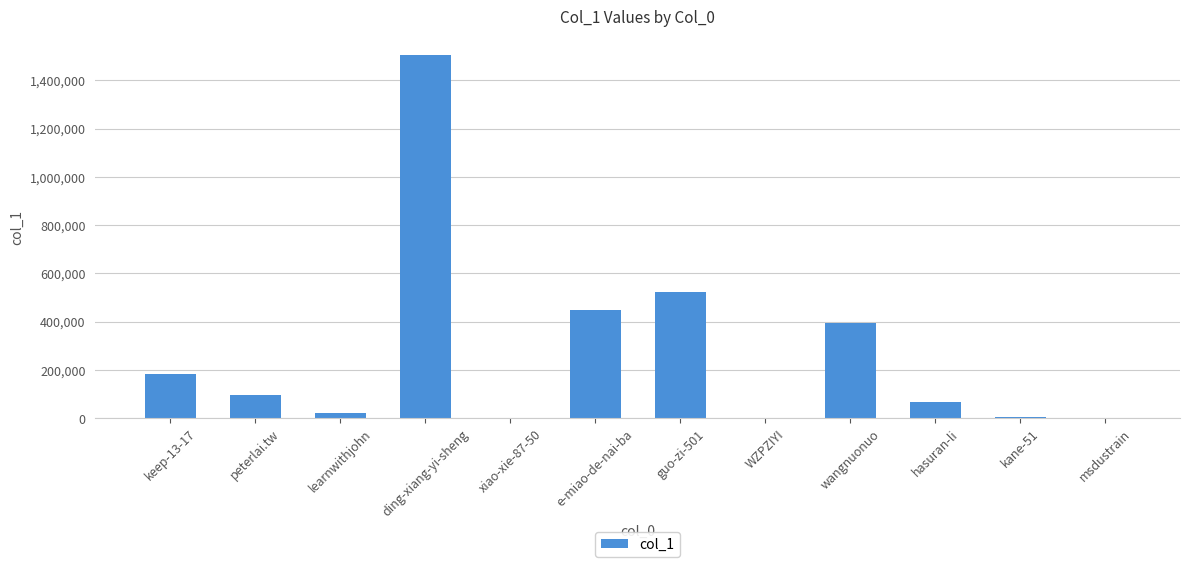

What is the maximum value shown in the chart?

1506969